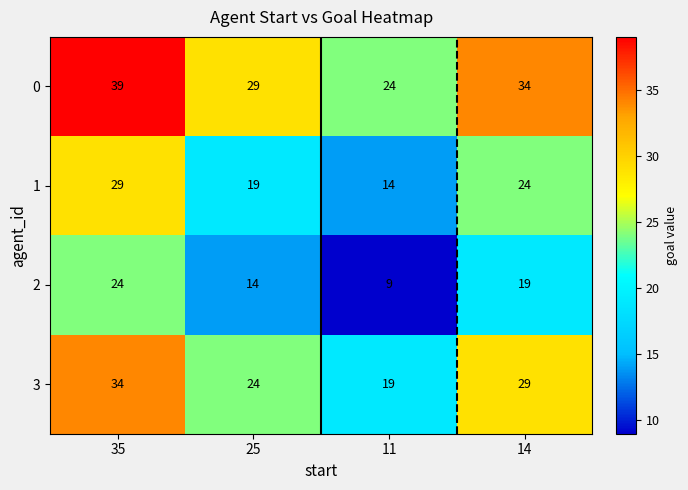

What is the spread (max minus min) of values at 14?

15